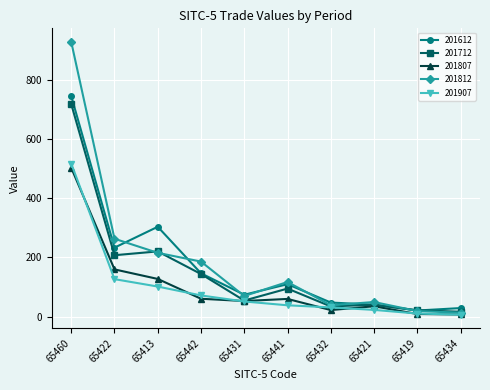

Is it true that 201712 equals 207.5 at 65422?

True